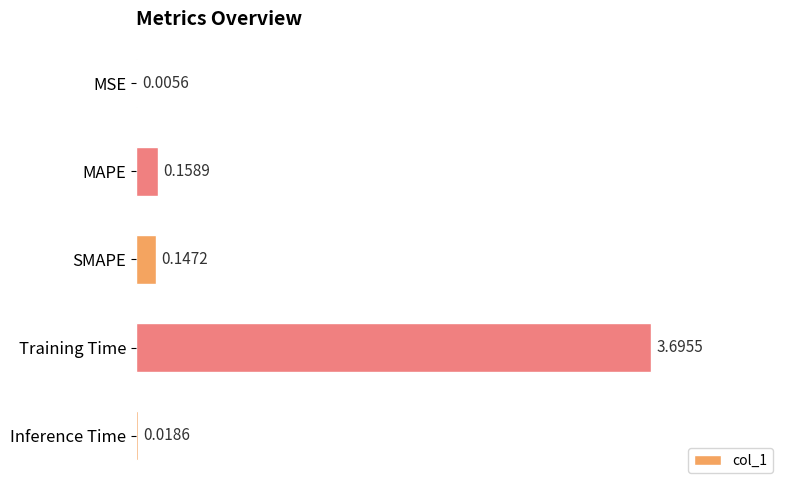

Which category has the highest value across all series?

Training Time